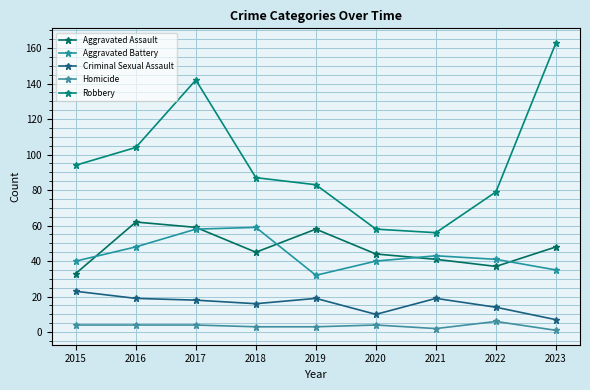

What are all the series names shown in the legend?

Aggravated Assault, Aggravated Battery, Criminal Sexual Assault, Homicide, Robbery